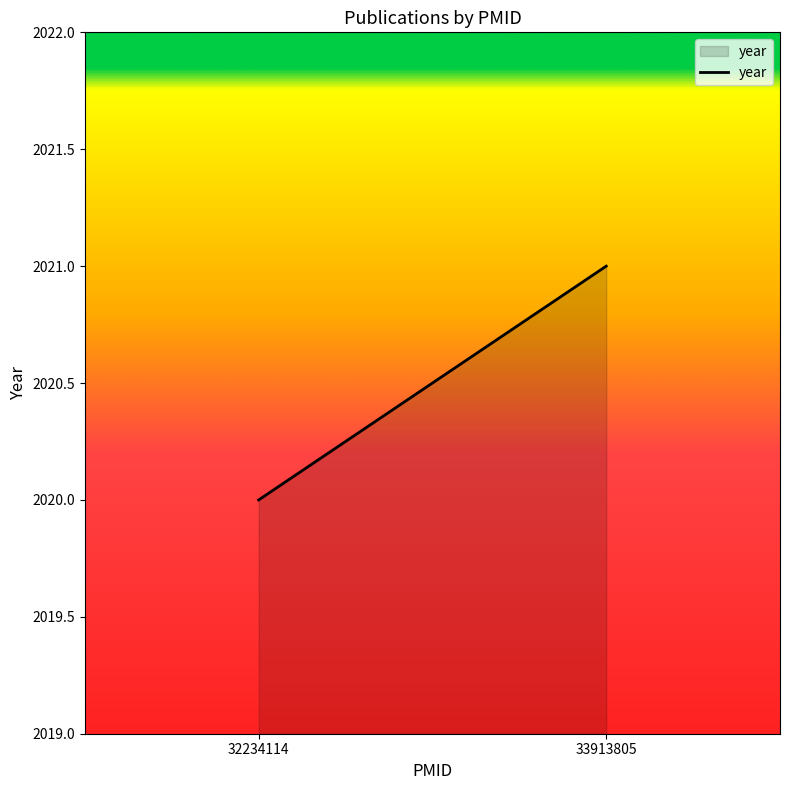

Reading left to right, what are all the values shown in this chart?

32234114=2020	33913805=2021